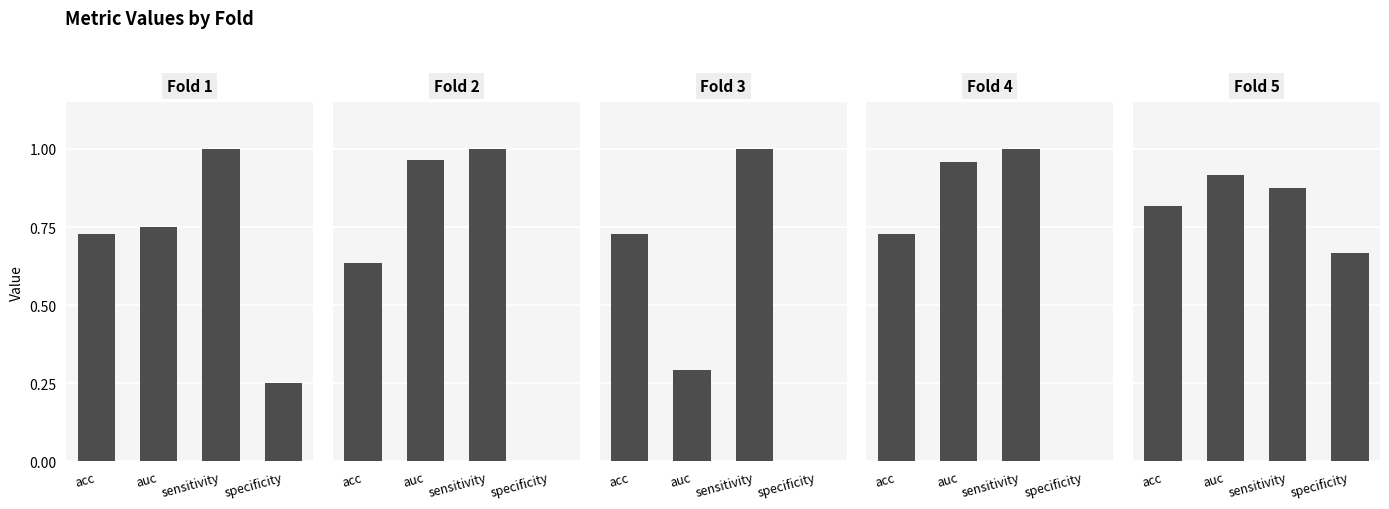

What is the difference between the highest and lowest values at auc?

0.7